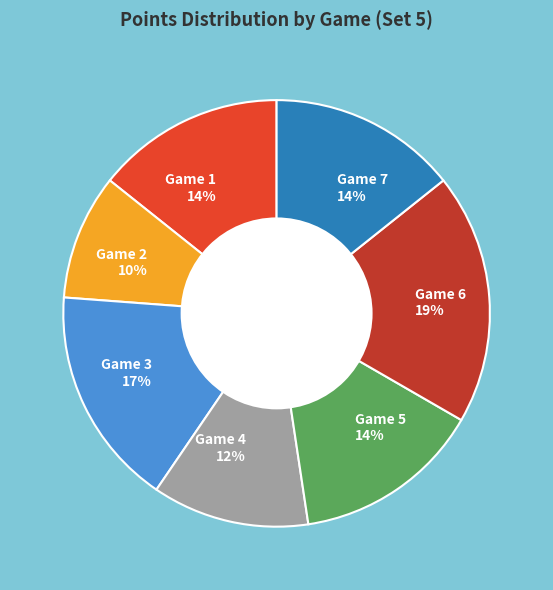

To the nearest percent, what is the average slice percentage?

14%